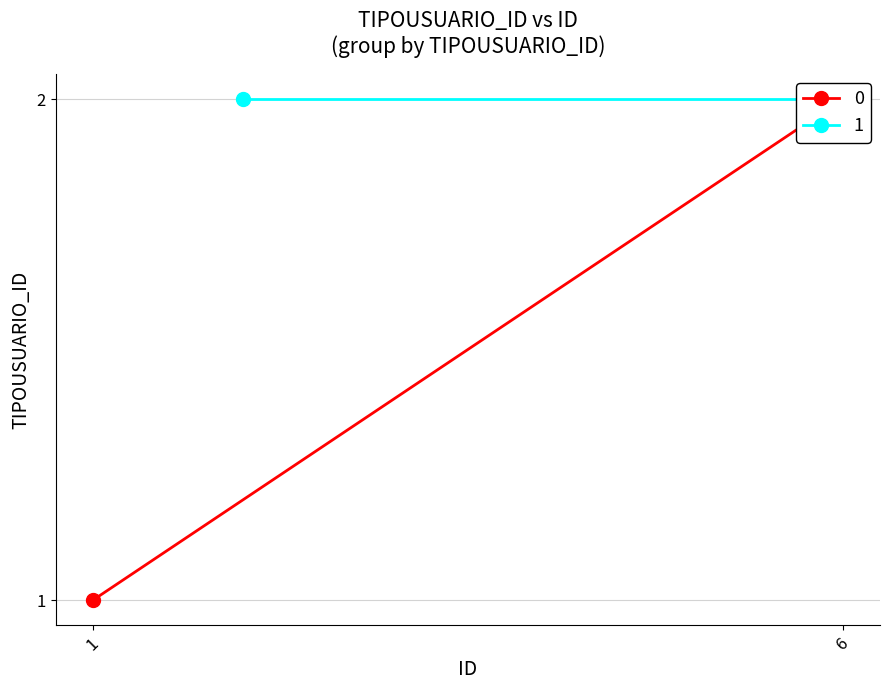

How many data points are less than 2?

1